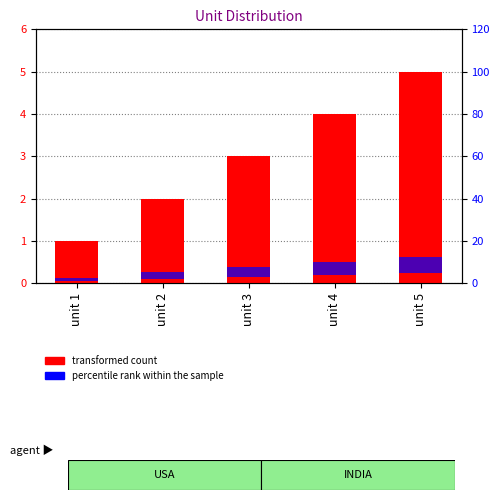

At unit 2, list the series in order from largest to smallest.

percentile rank within the sample, transformed count